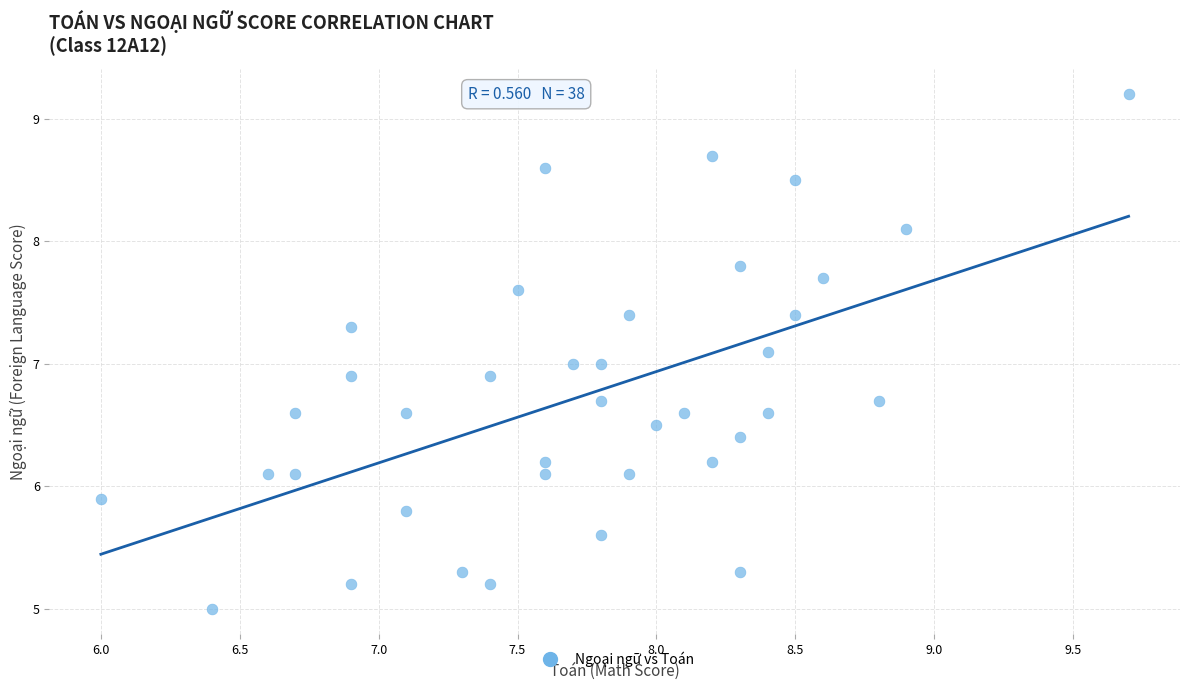

What is the range of Y values (max minus min)?

4.2